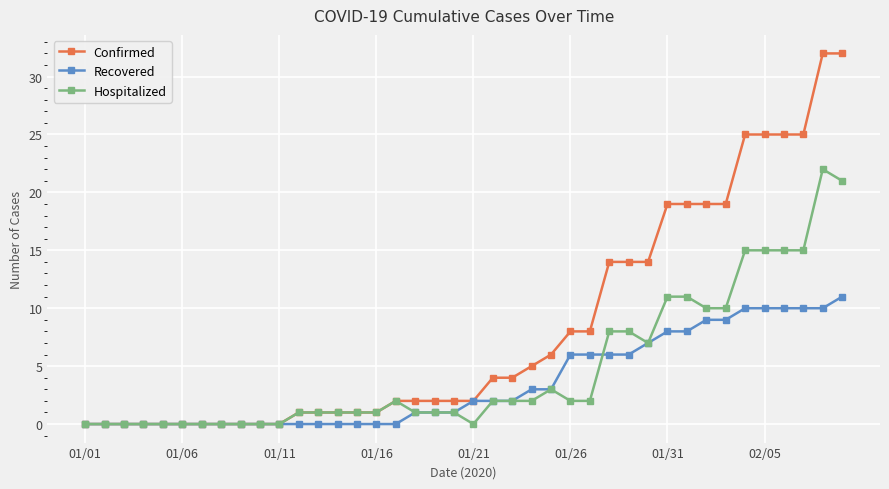

What is the maximum value shown in the chart?

32